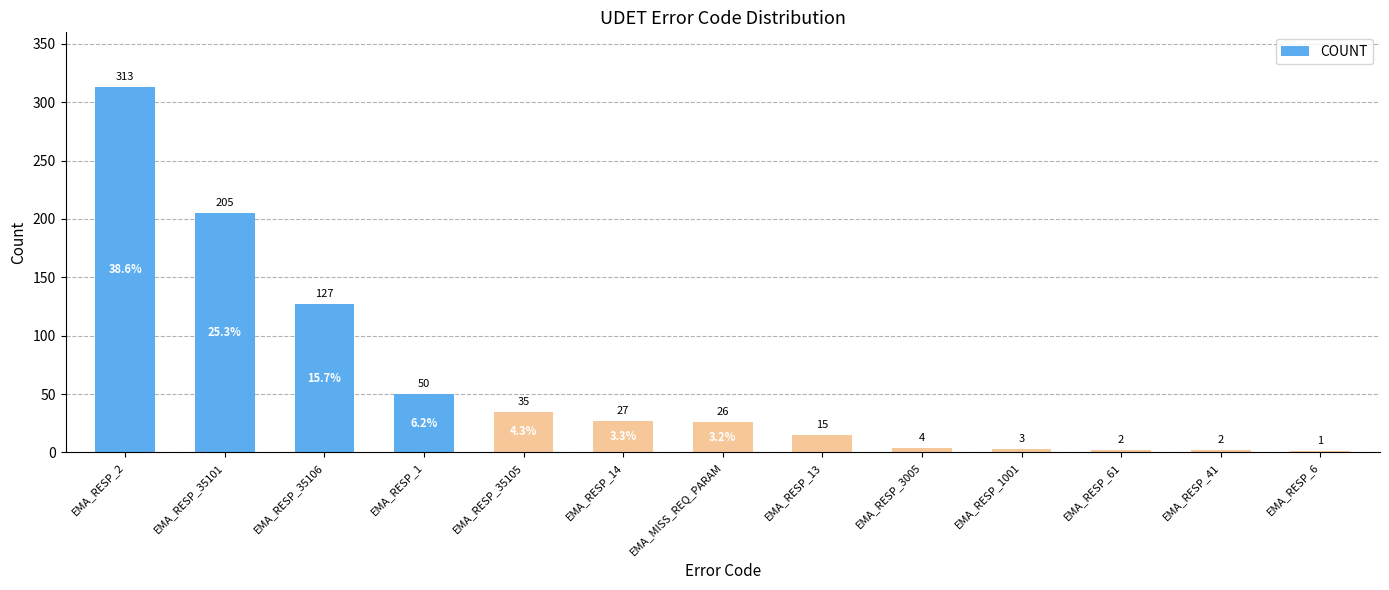

What is the maximum value shown in the chart?

313